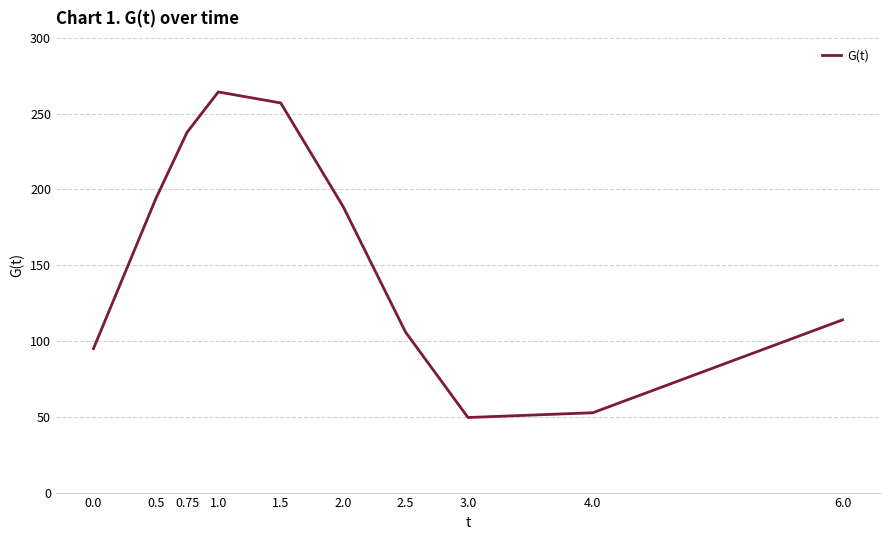

What value does the data have at 6.0?

114.0